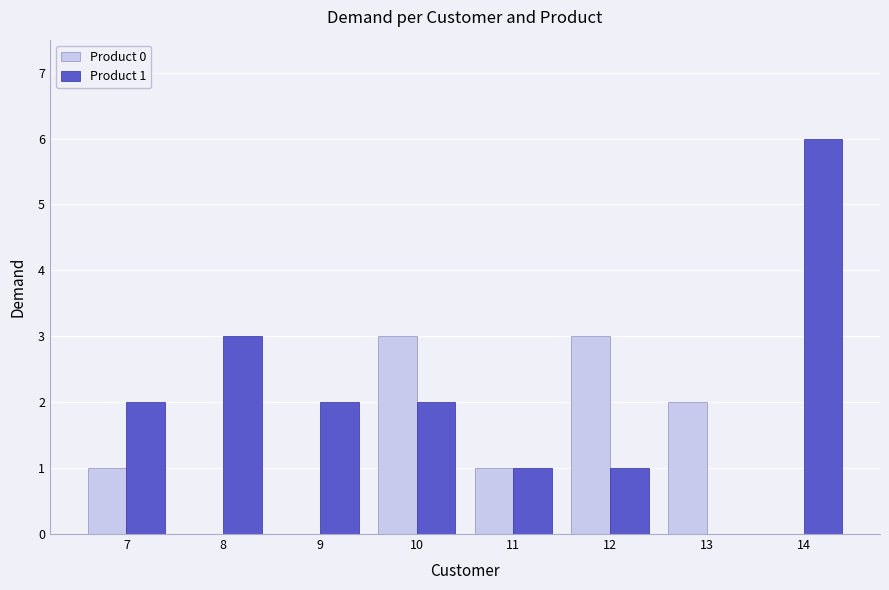

Which series has the largest total across all categories?

Product 1